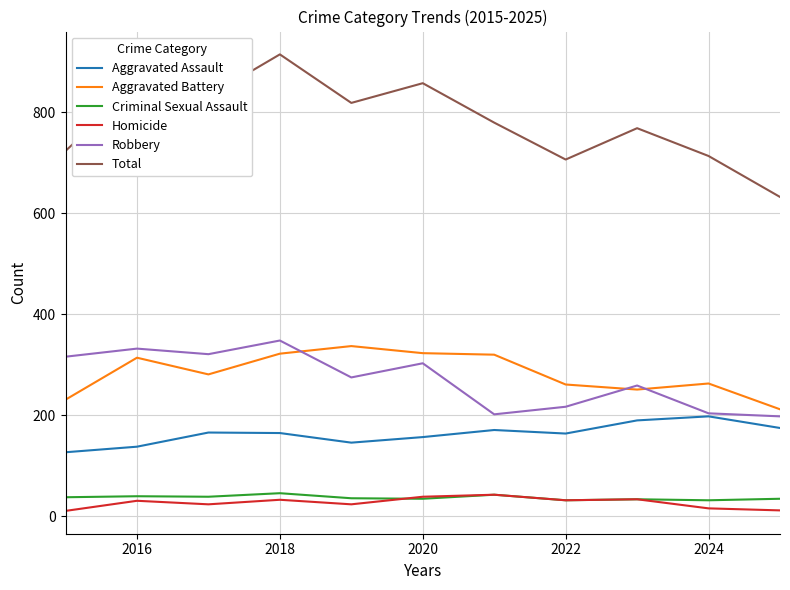

What is the minimum value for Robbery?

198